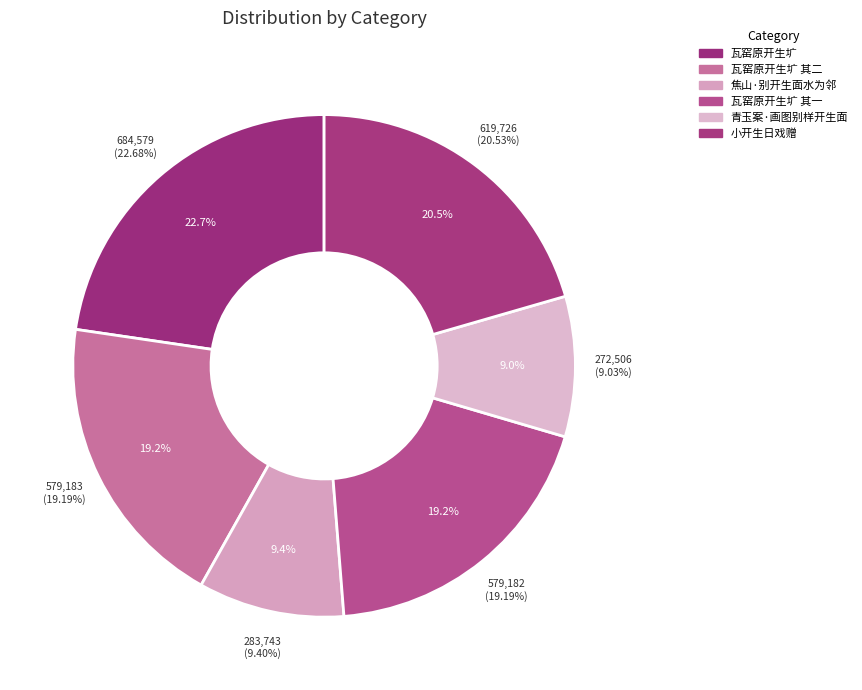

To the nearest percent, what is the difference between the largest and smallest slice percentages?

14%